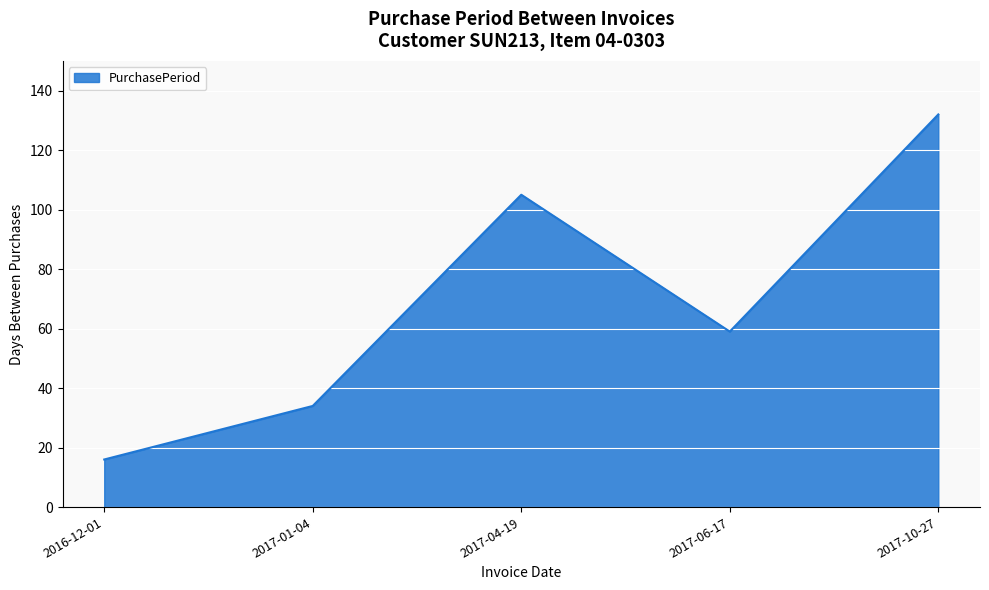

What is the smallest value displayed?

16